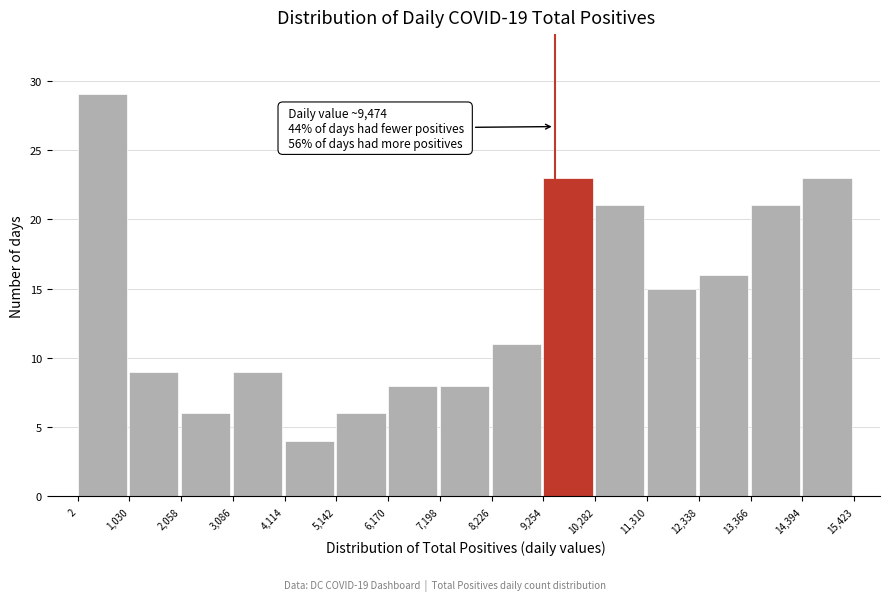

Which range on the x-axis has the tallest bar?

2 to 1,030